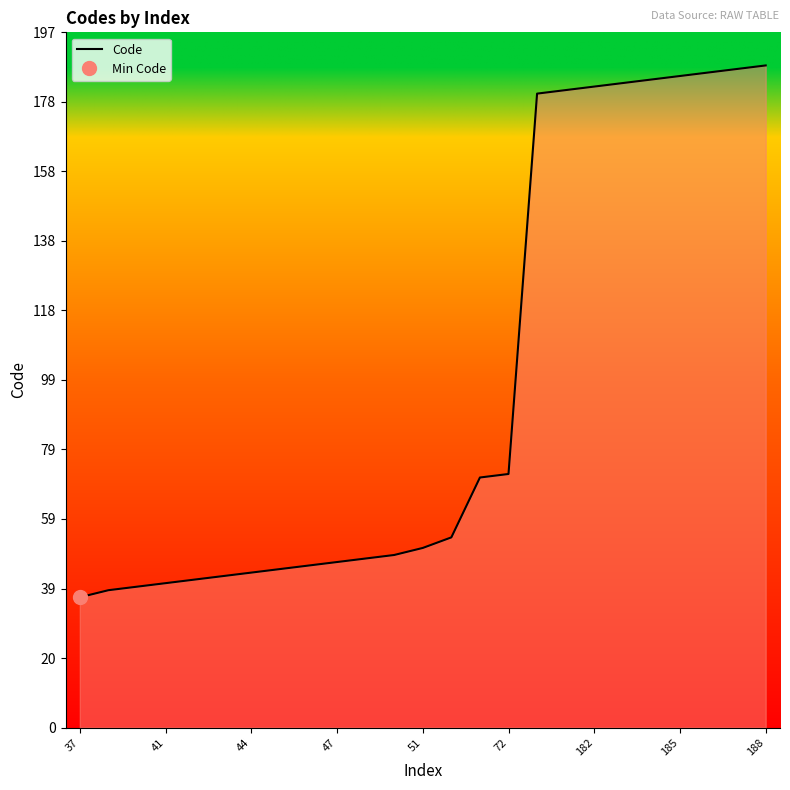

Is it true that Code equals 182 at 182?

True